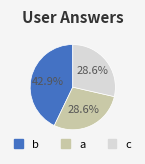

What is the largest slice in the pie chart?

b